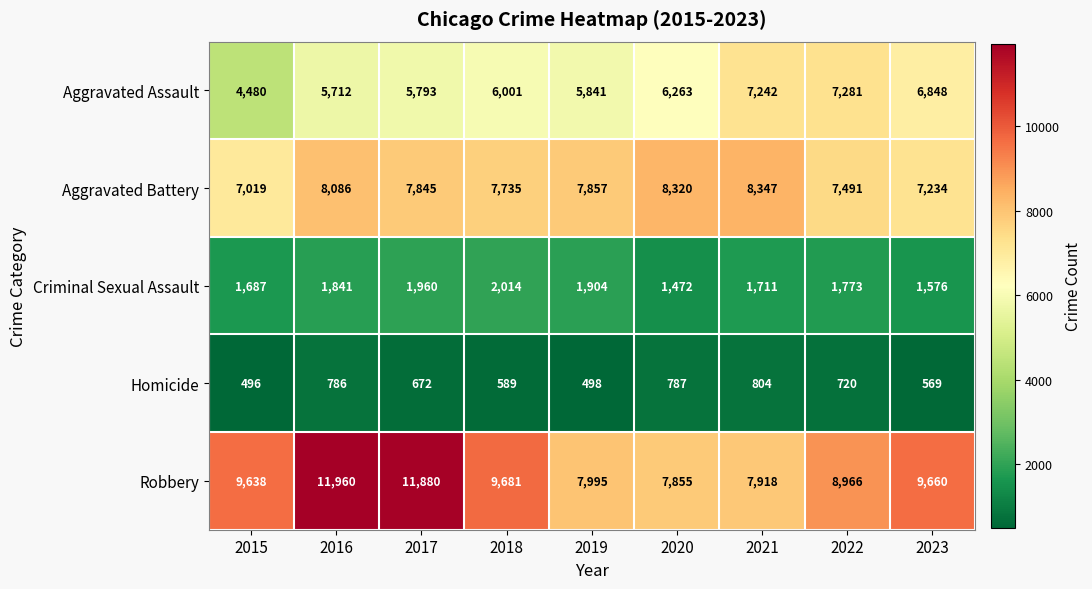

The value of Aggravated Battery at 2016 is 8086. True or false?

True